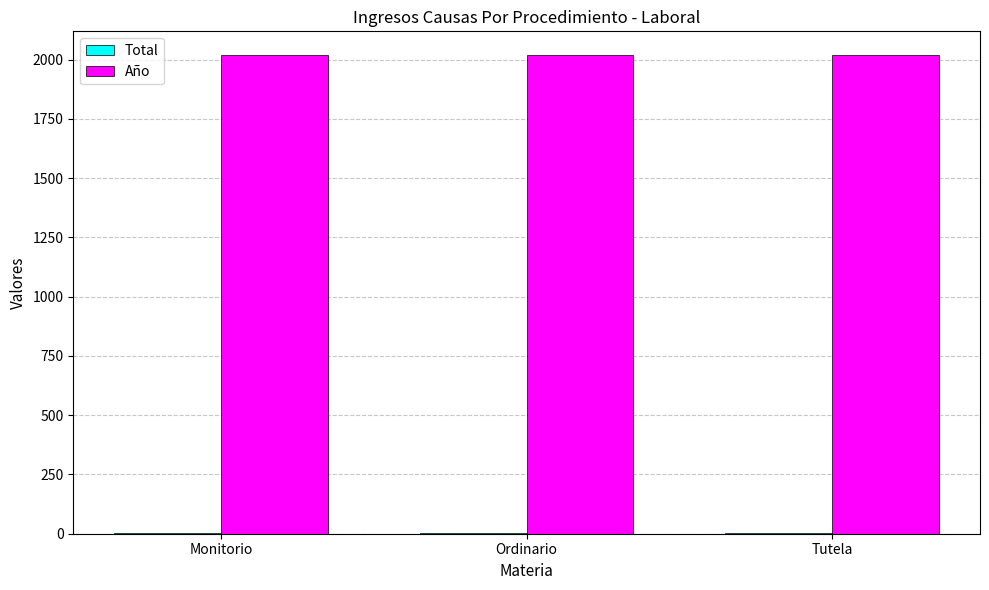

What is the sum of all Año values?

6054